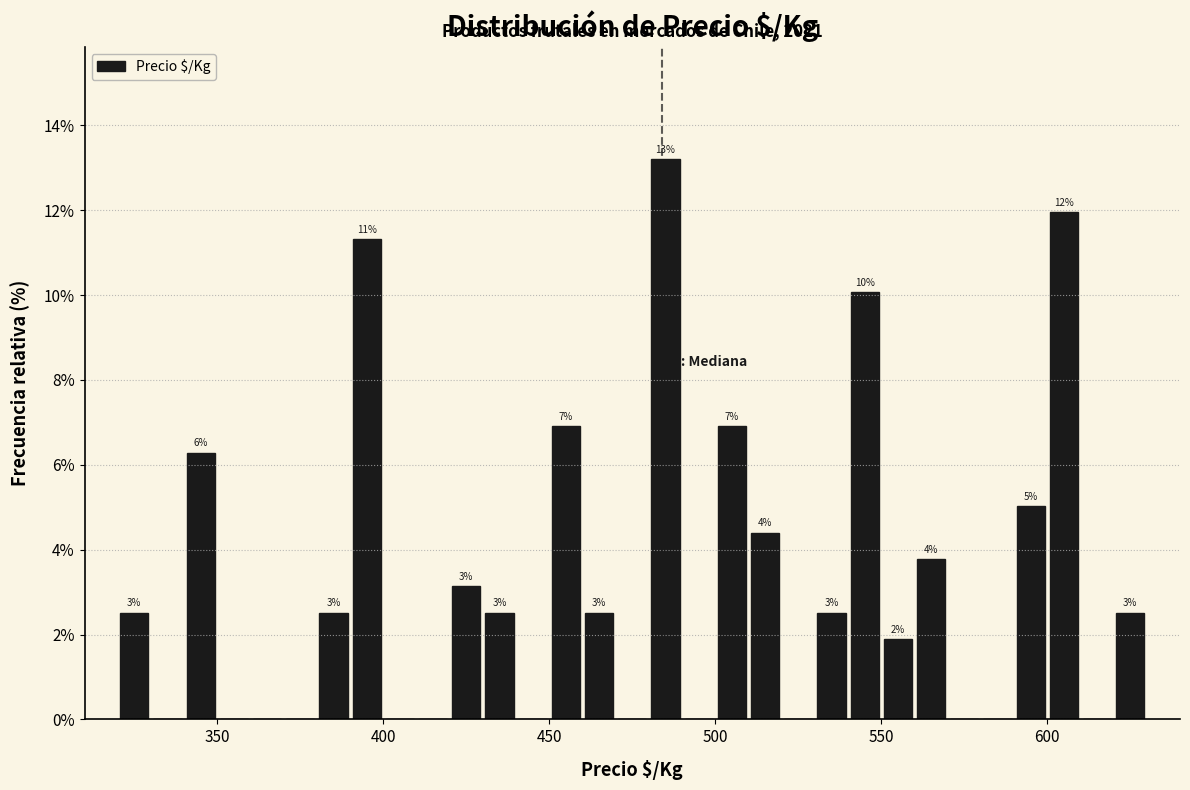

Read against the x-axis, roughly where is the centre of the tallest bar?

485